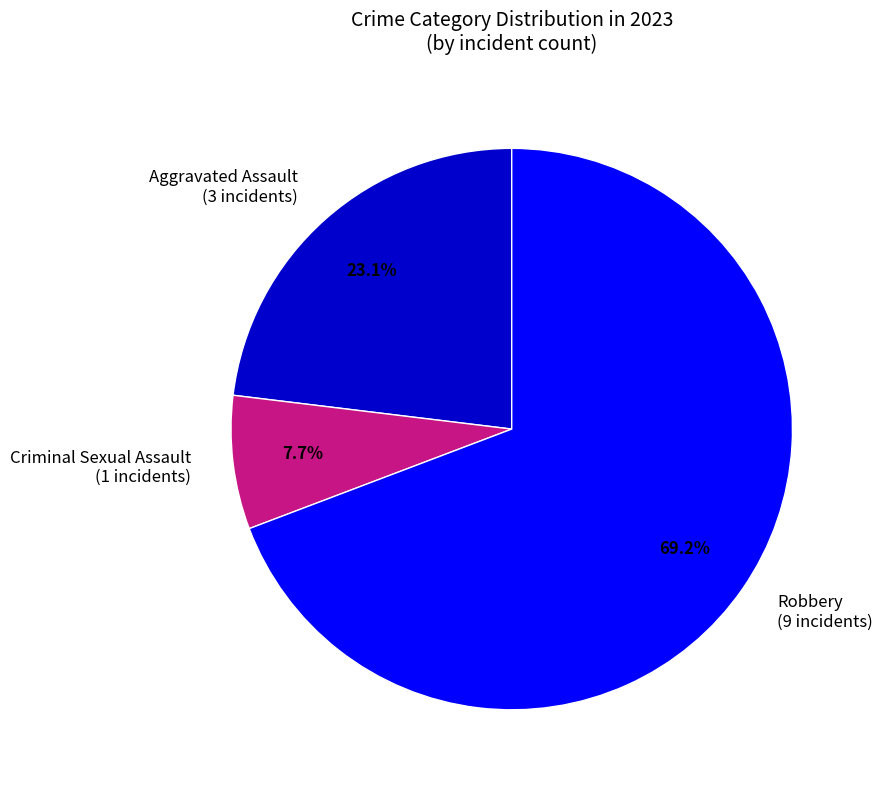

To the nearest percent, what is the average slice percentage?

33%